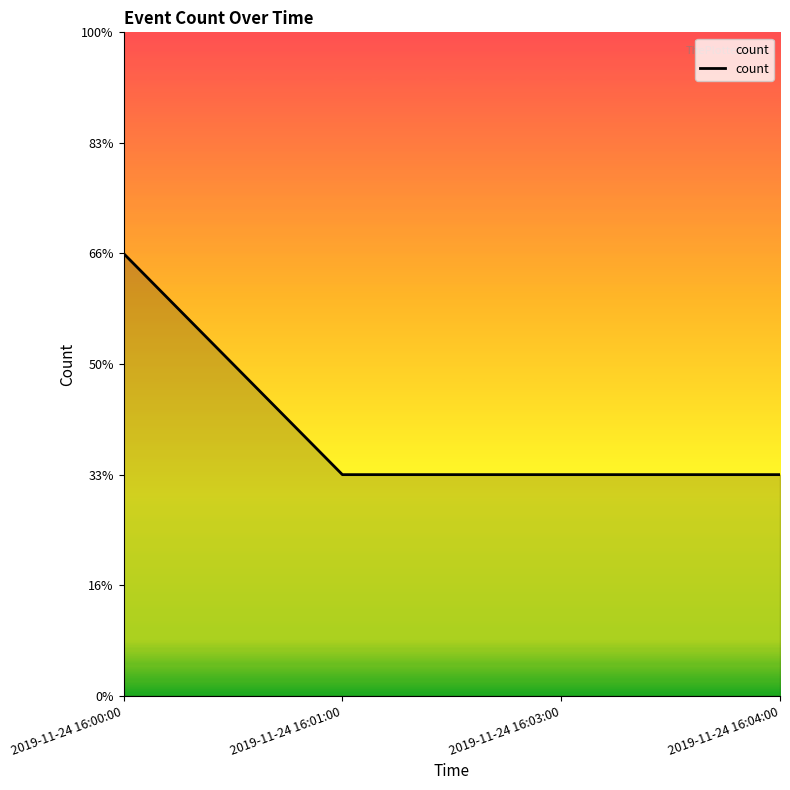

Does the chart display data point markers on the line(s)?

No